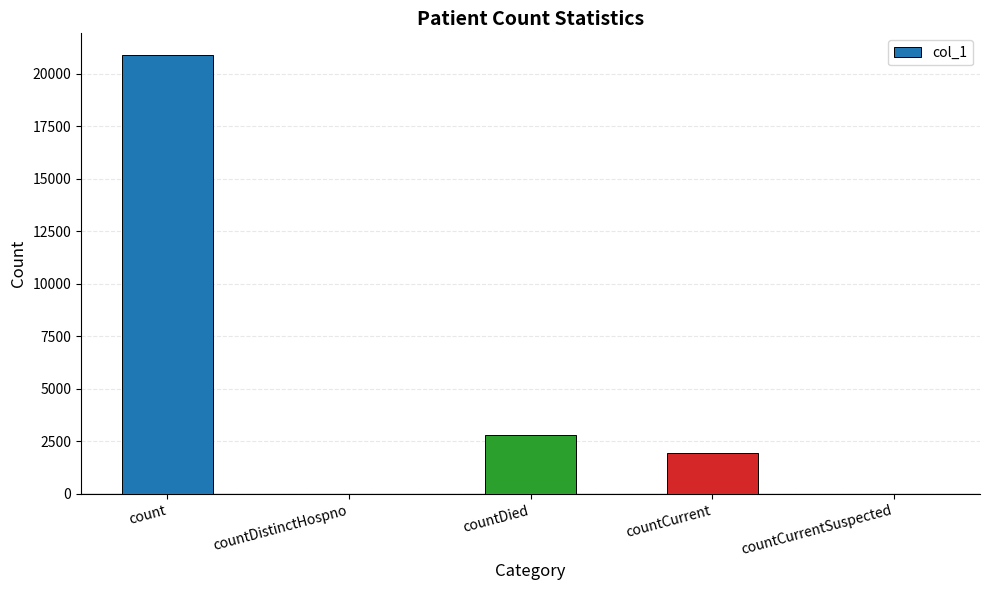

Does the chart contain stacked bars?

No